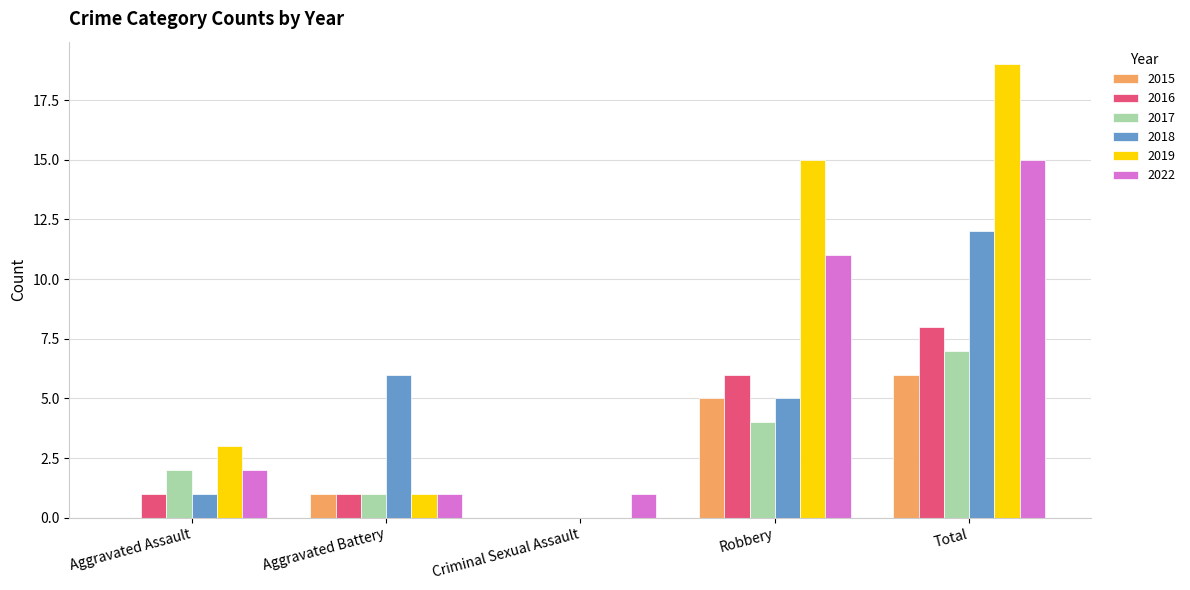

How many data points does each series have?

5